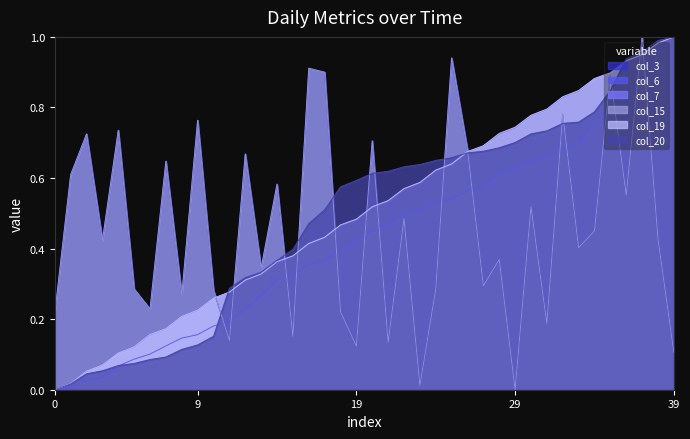

The col_7 series shows 0.6 at 2022-01-23. True or false?

True